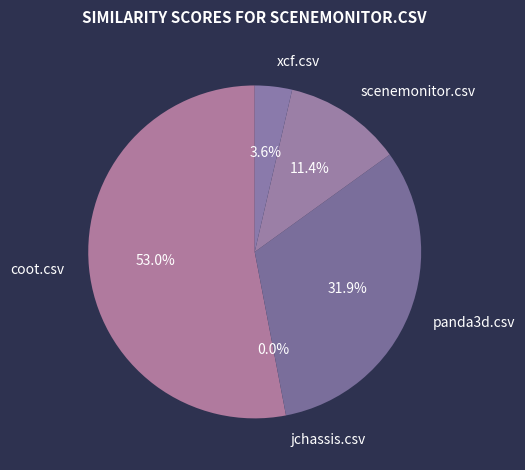

Does jchassis.csv represent more than half of the total?

No